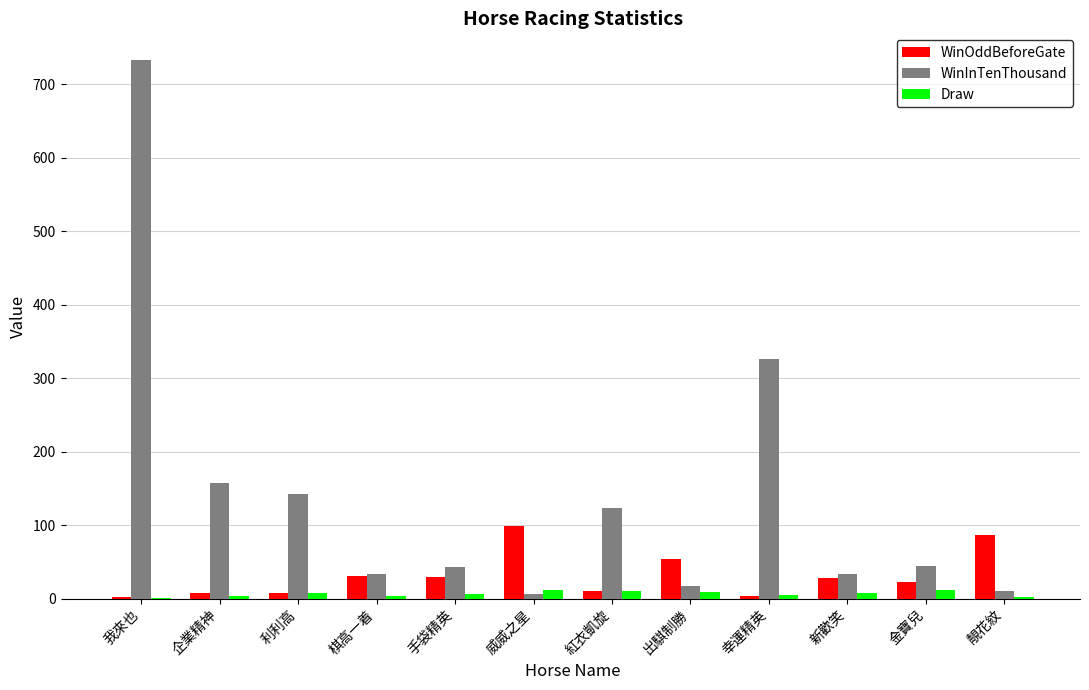

How many series are shown in this chart?

3